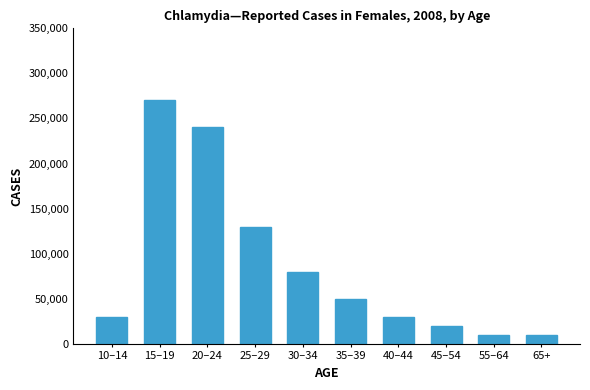

Approximately how many times larger is the value at 15–19 compared to 45–54?

13.5